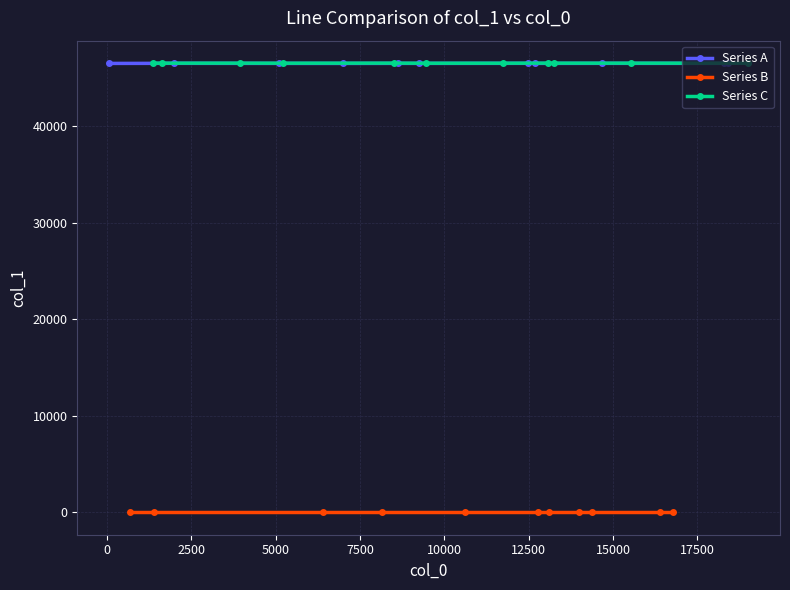

What is the minimum value for Series A?

46508